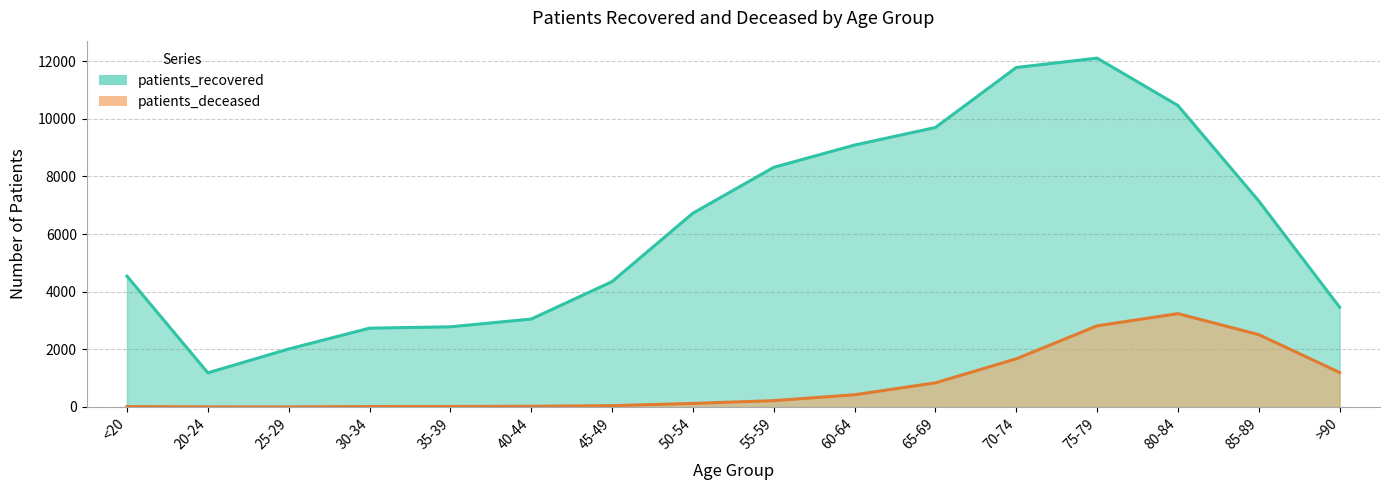

What is the minimum value shown in the chart?

3